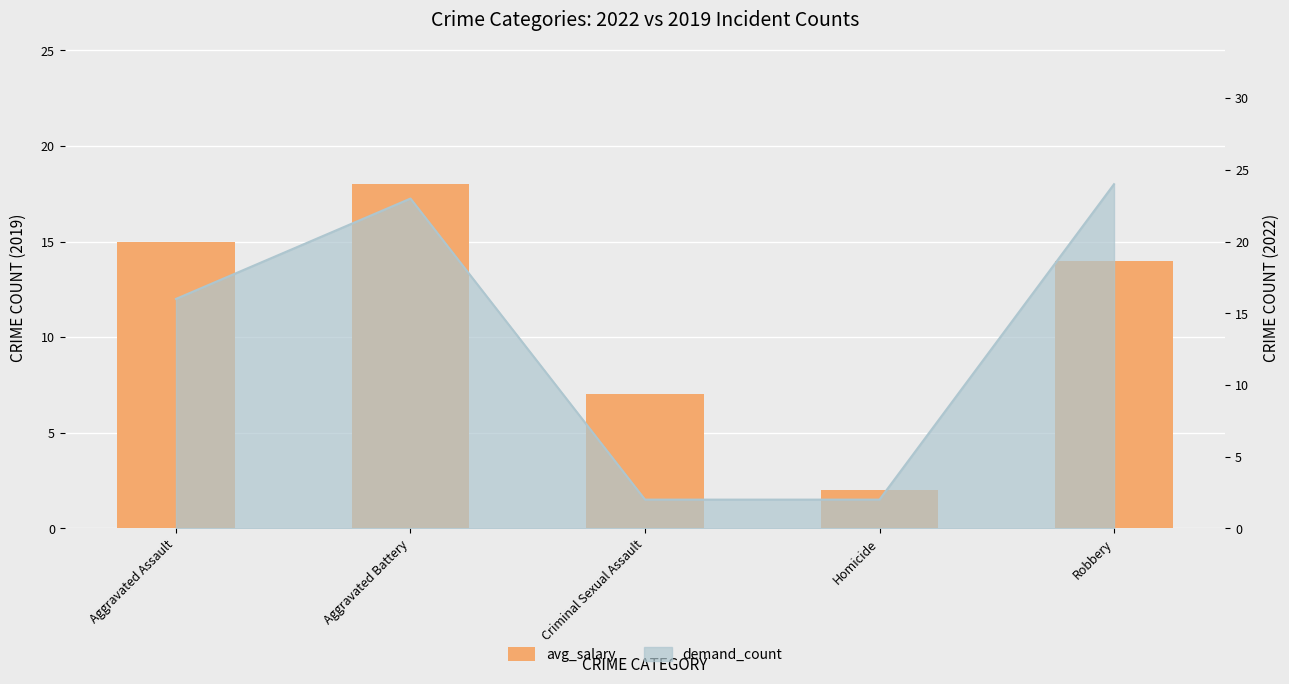

Which has a higher value, Aggravated Assault or Robbery?

Aggravated Assault